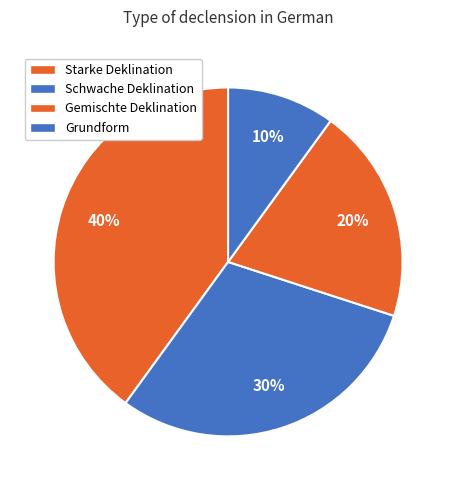

Rank the categories by value from lowest to highest.

Grundform, Gemischte Deklination, Schwache Deklination, Starke Deklination